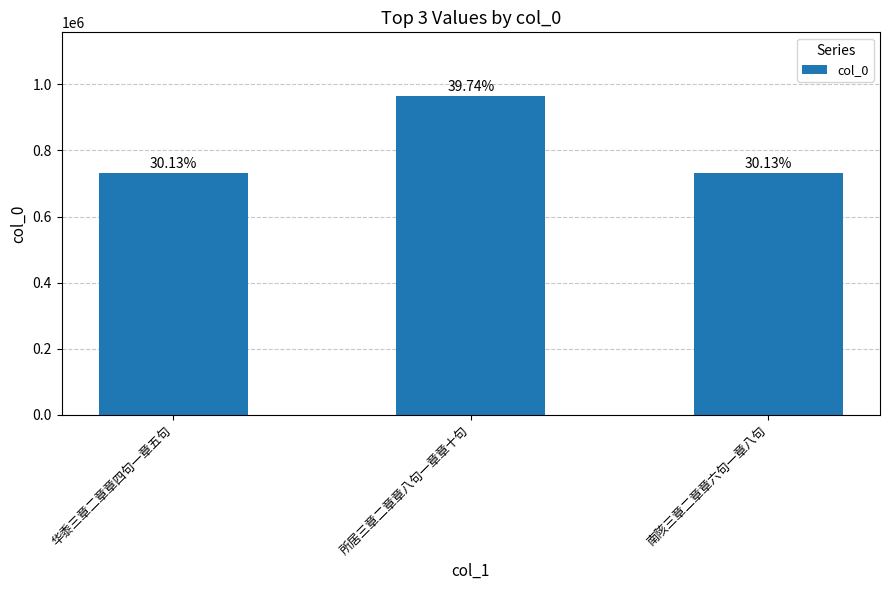

How many bars are there in total?

3